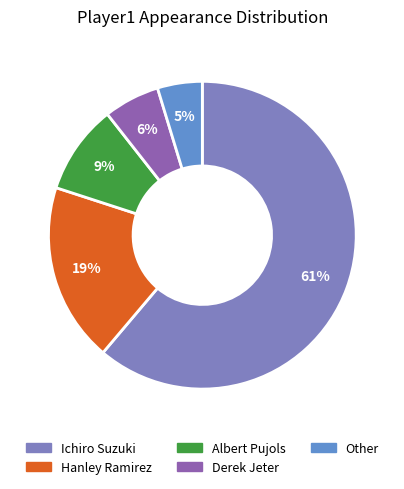

What percentage is NOT represented by Ichiro Suzuki?

38.8%